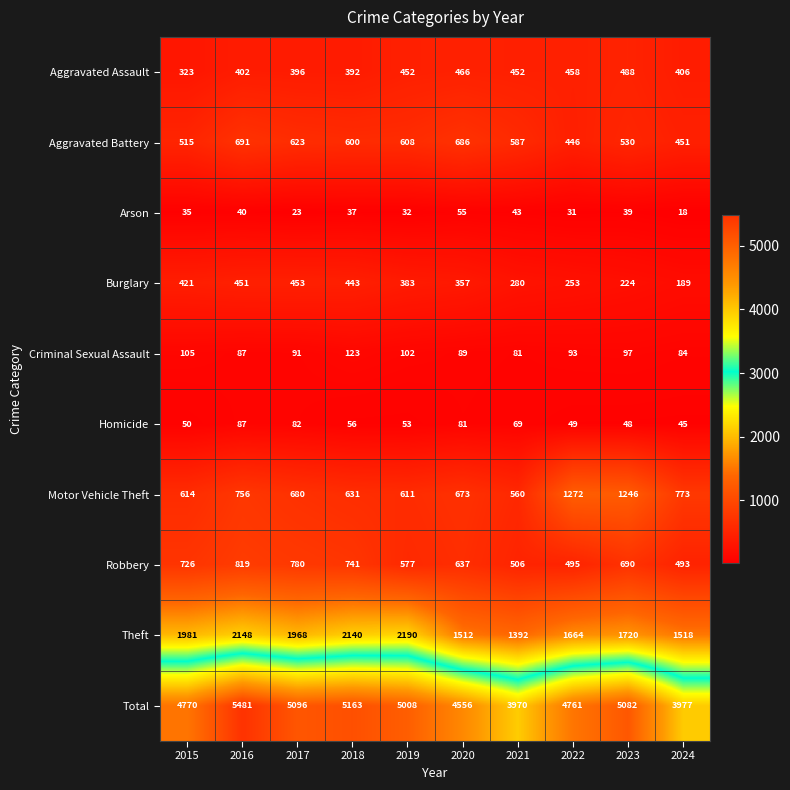

Which series has the largest total across all categories?

Total